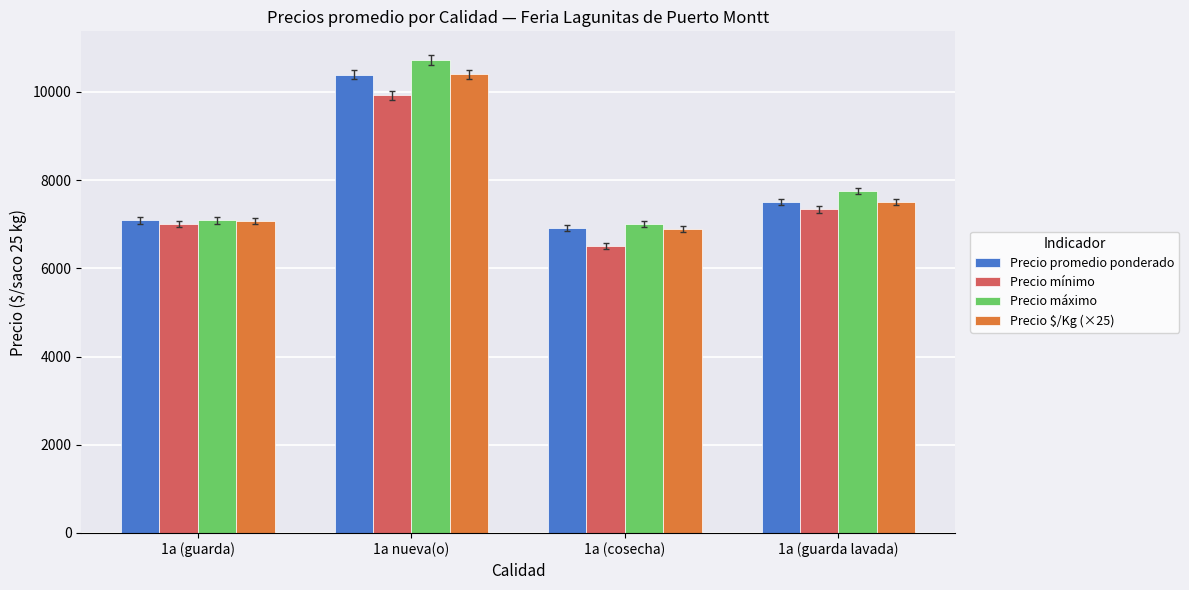

What is the label of the 4th bar from the right?

1a (guarda)